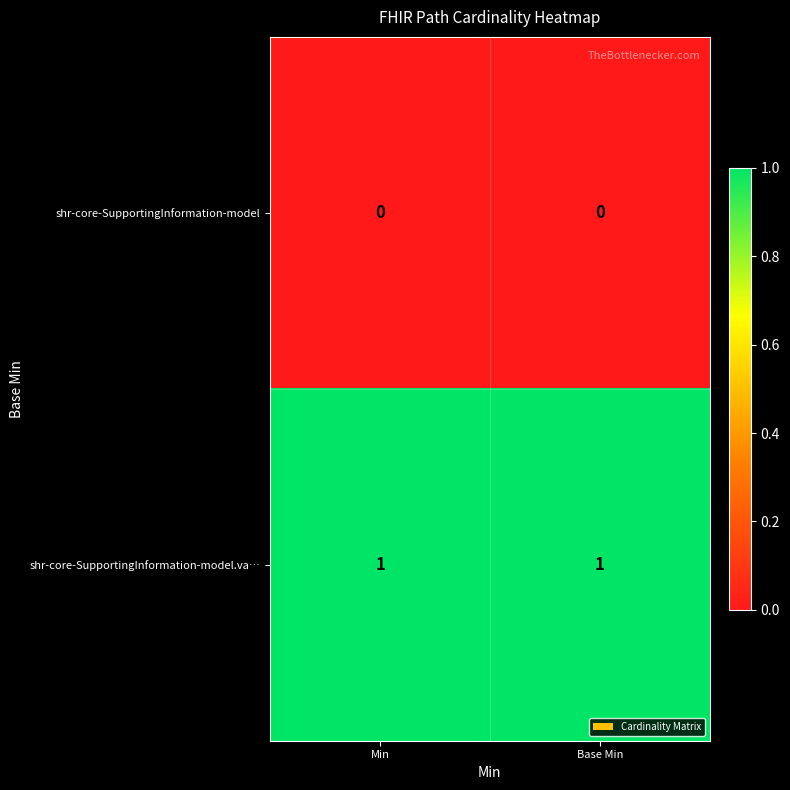

Reading left to right, what are all the values shown in this chart?

shr-core-SupportingInformation-model: Min=0	Base Min=0
shr-core-SupportingInformation-model.va…: Min=1	Base Min=1